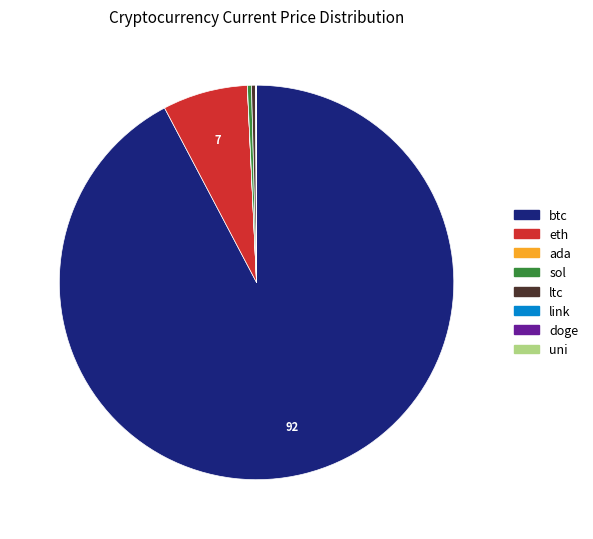

Which has a higher value, eth or ltc?

eth